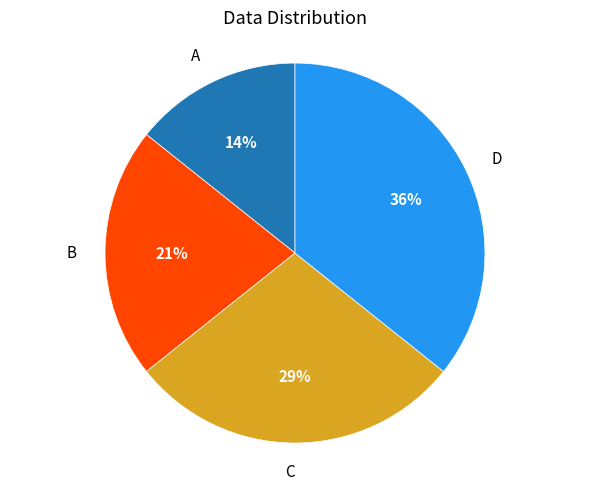

To the nearest percent, what is the average slice percentage?

25%